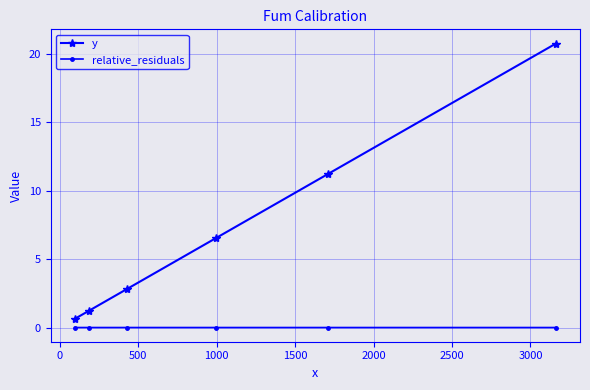

In relative_residuals, how many points are higher than both neighbors (excluding endpoints)?

2